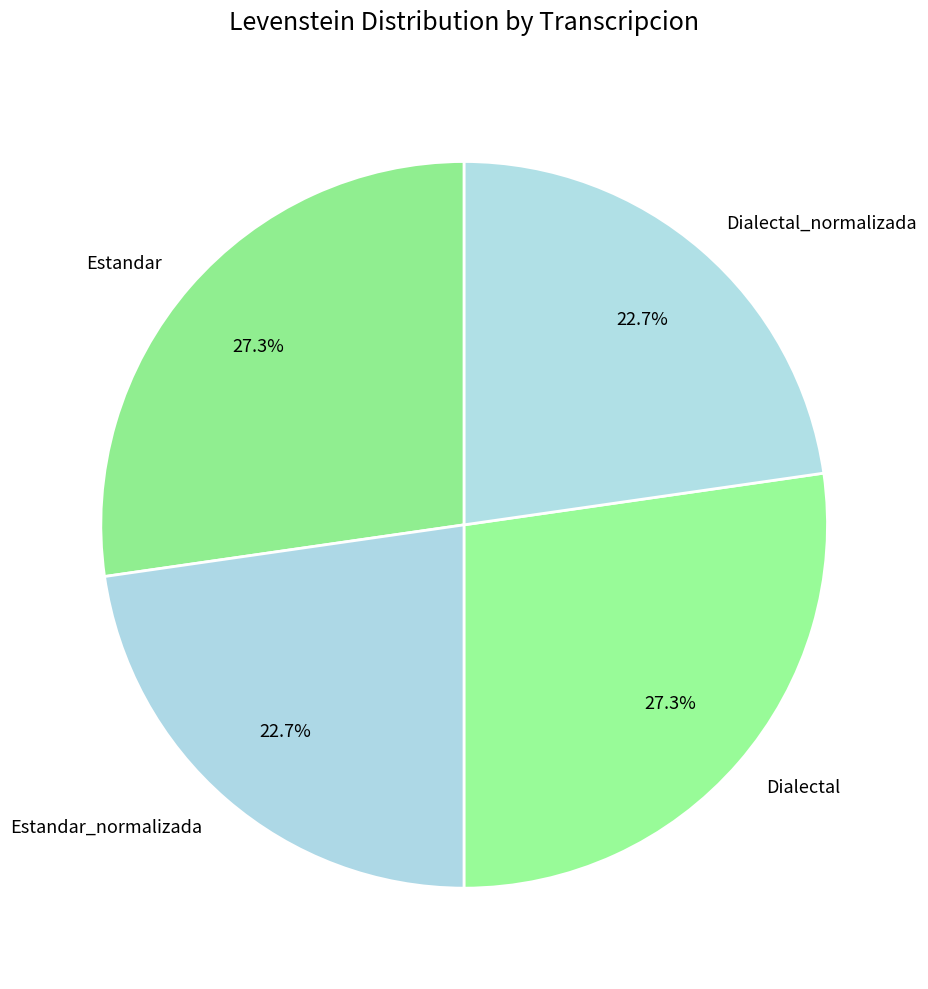

Approximately how many times larger is the value at Estandar compared to Dialectal_normalizada?

1.2